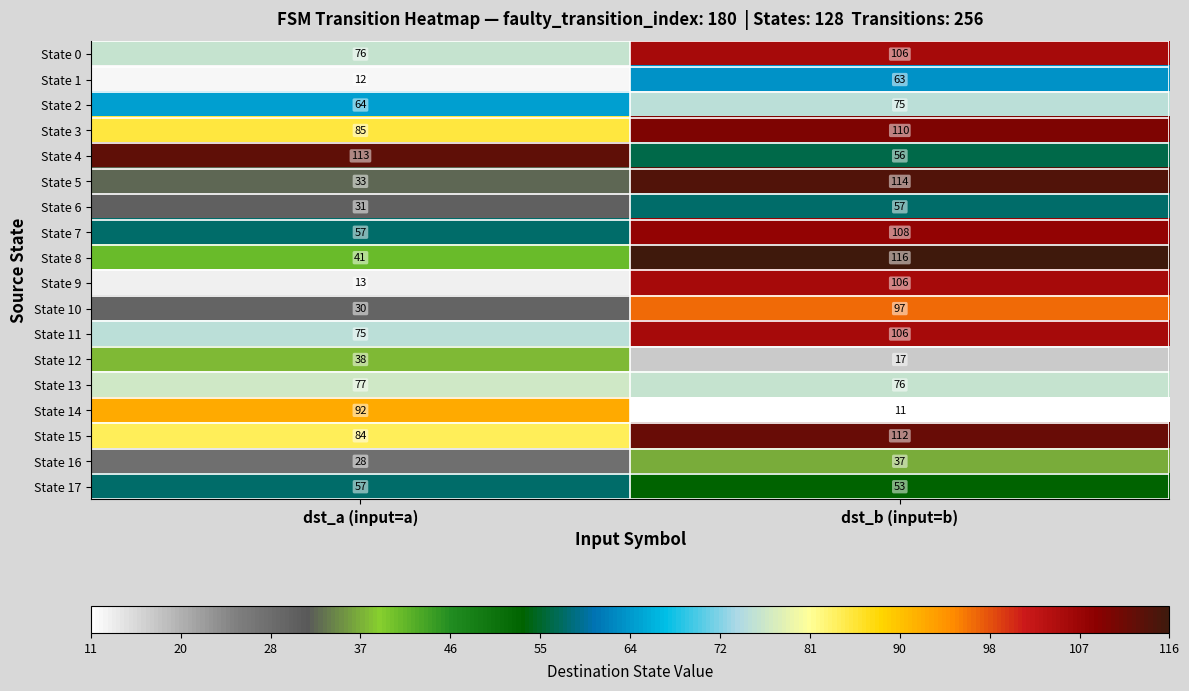

The value of State 10 at dst_a (input=a) is 43. True or false?

False